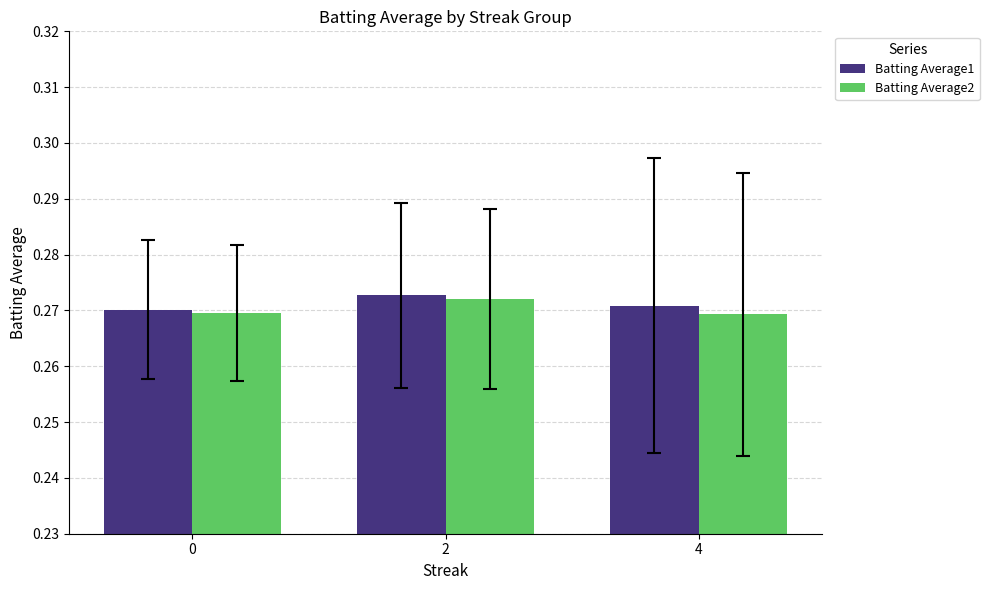

At which category does the chart reach its peak across all series?

2